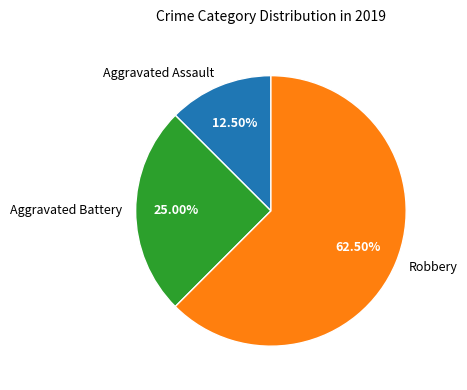

Rank the categories by value from highest to lowest.

Robbery, Aggravated Battery, Aggravated Assault